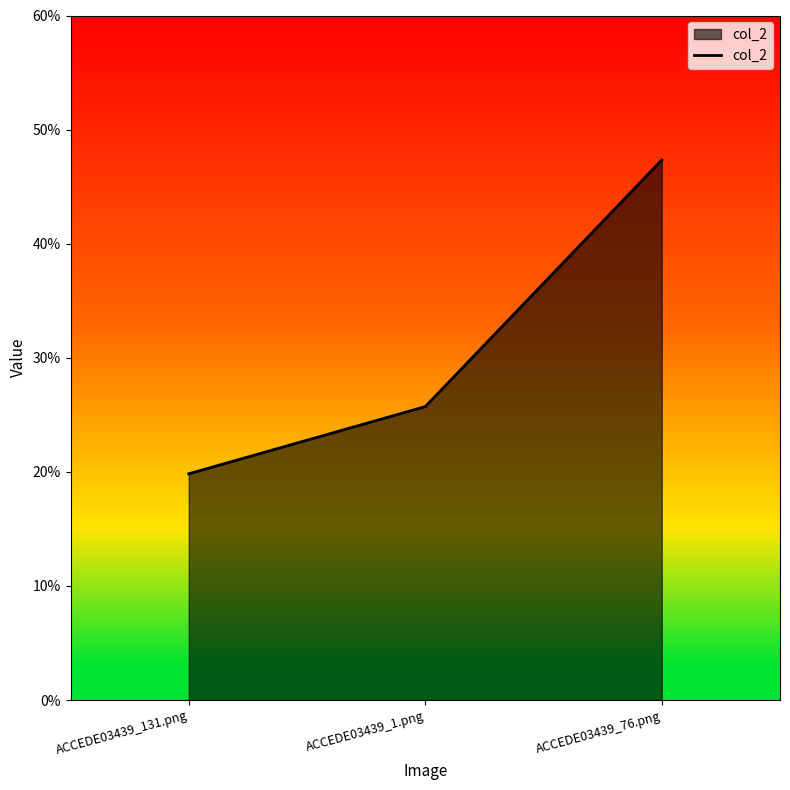

Does the chart display data point markers on the line(s)?

No